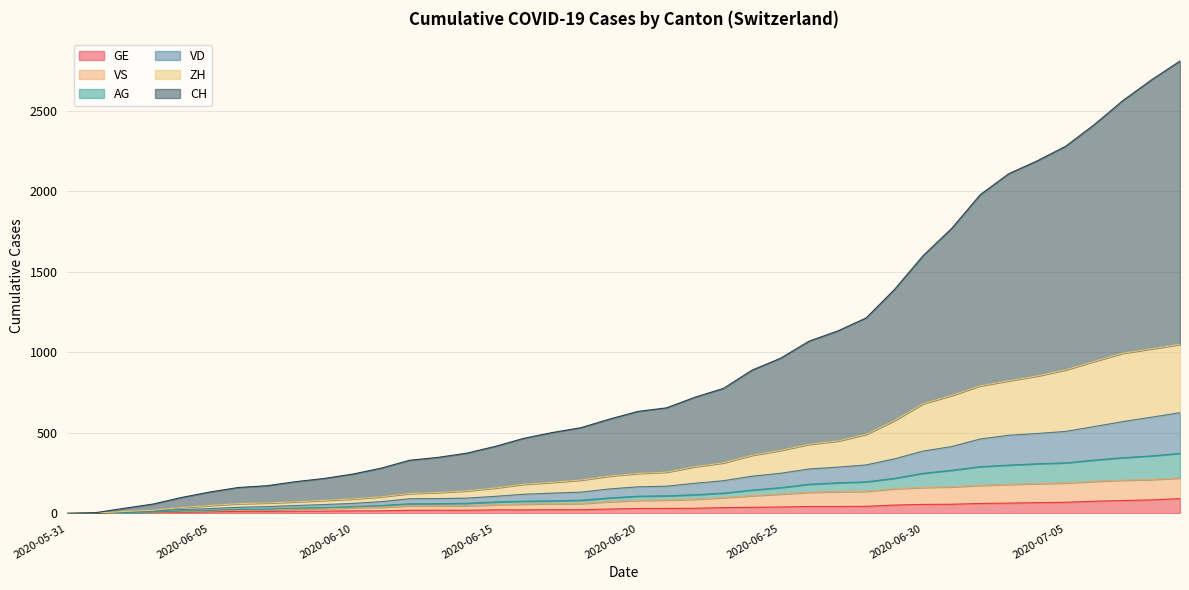

The VS series shows 165 at 2020-07-01. True or false?

True